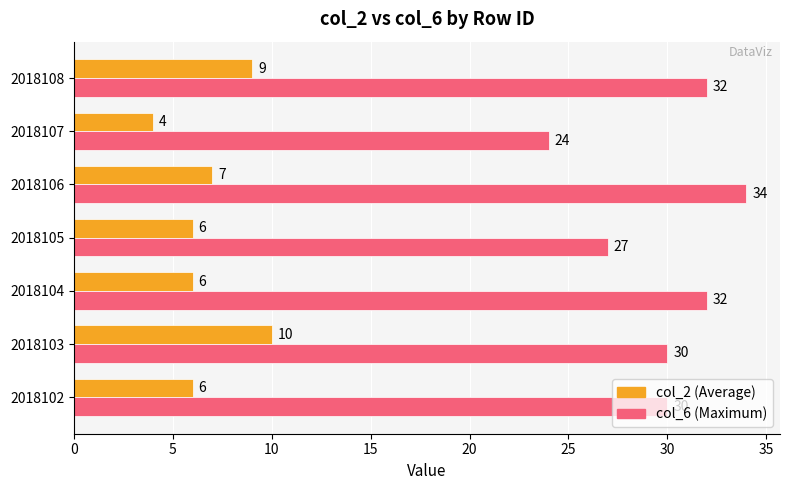

What is the minimum value shown in the chart?

4